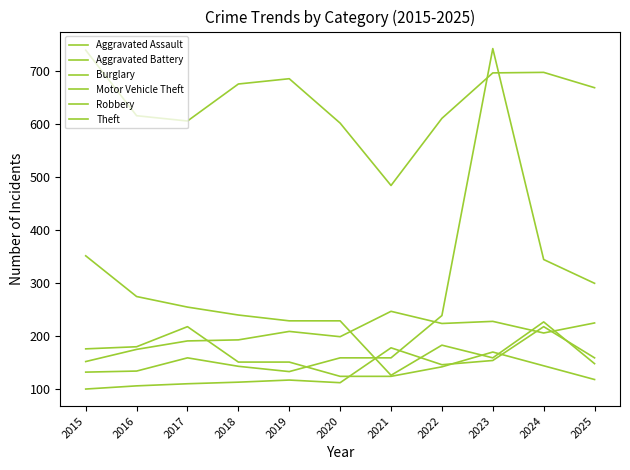

The Aggravated Battery series shows 123 at 2023. True or false?

False